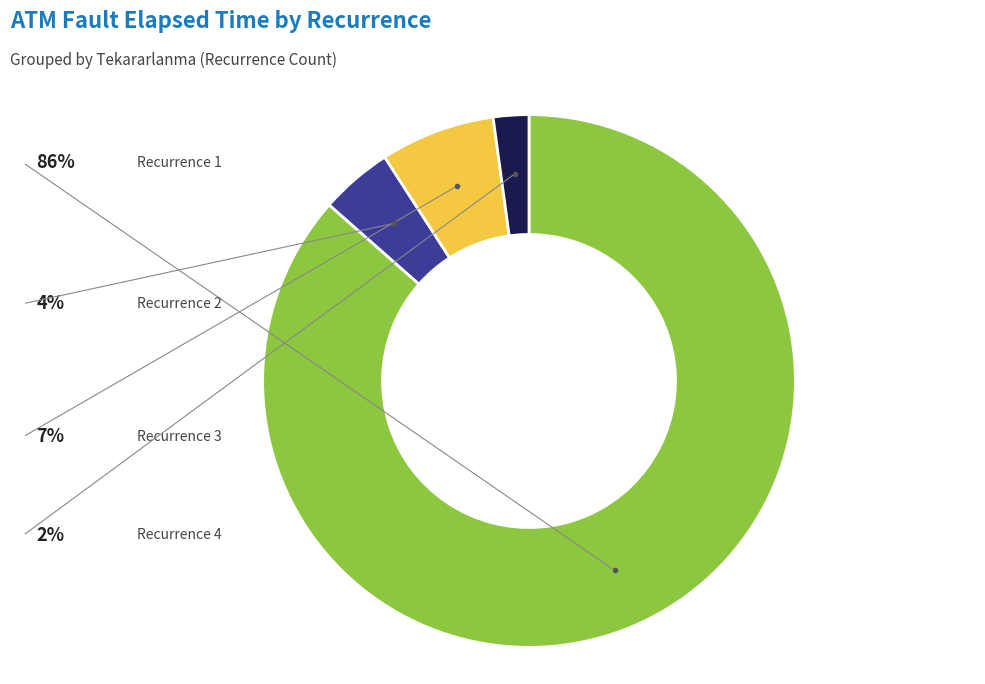

Is there a majority slice in this chart?

Yes